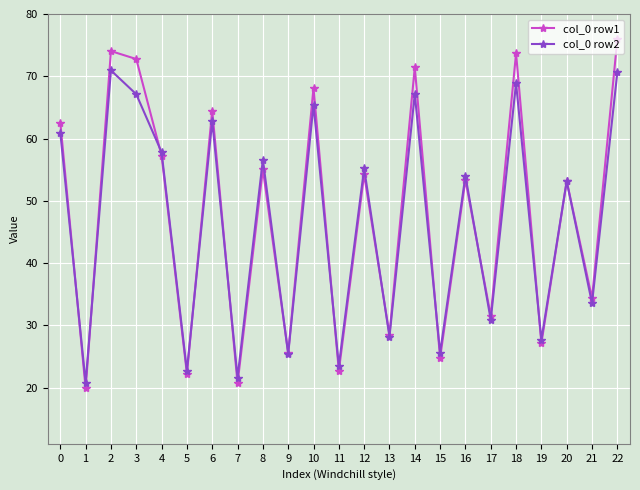

True or false: col_0 row1 and col_0 row2 cross at least once.

True